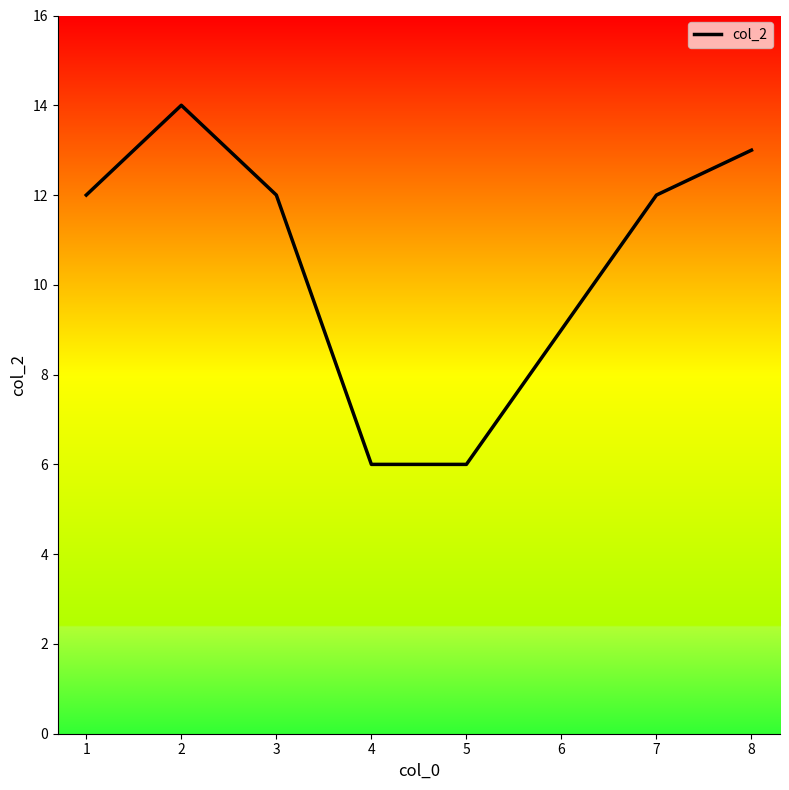

What is the smallest value displayed?

6